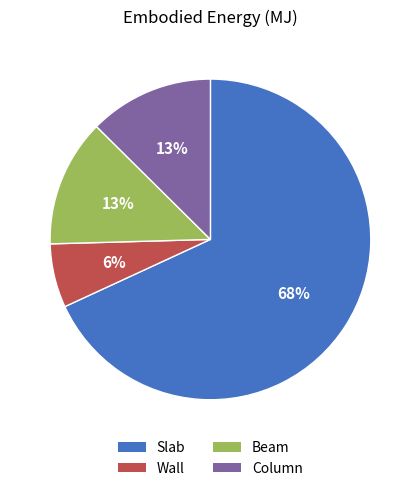

To the nearest percent, what is the combined percentage of Wall and Beam?

19%